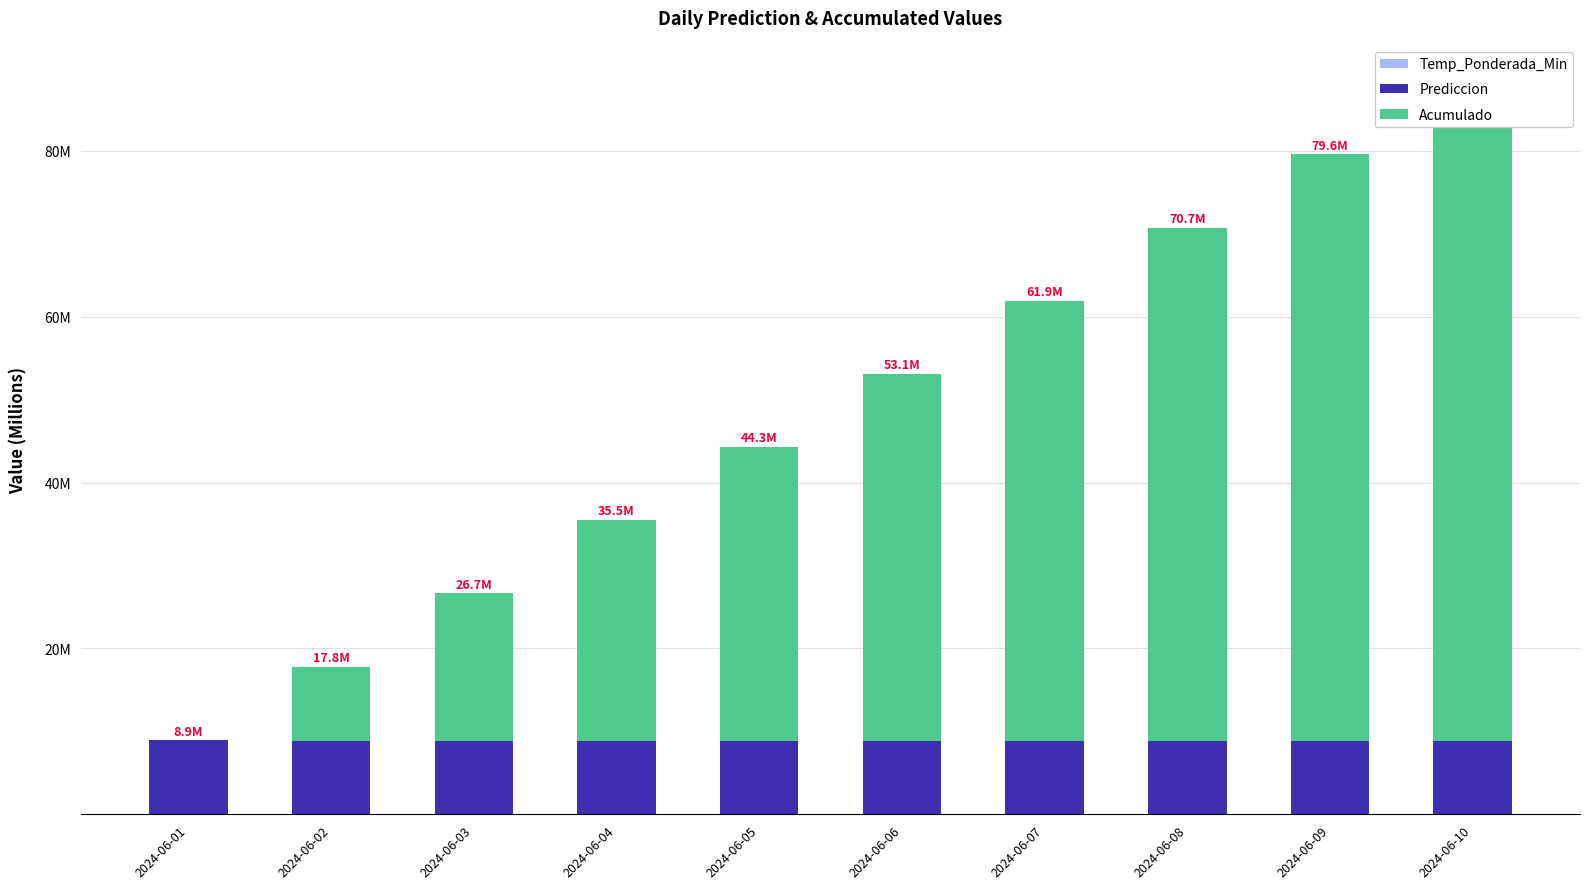

What is the total value across all series at 2024-06-04?

35.5